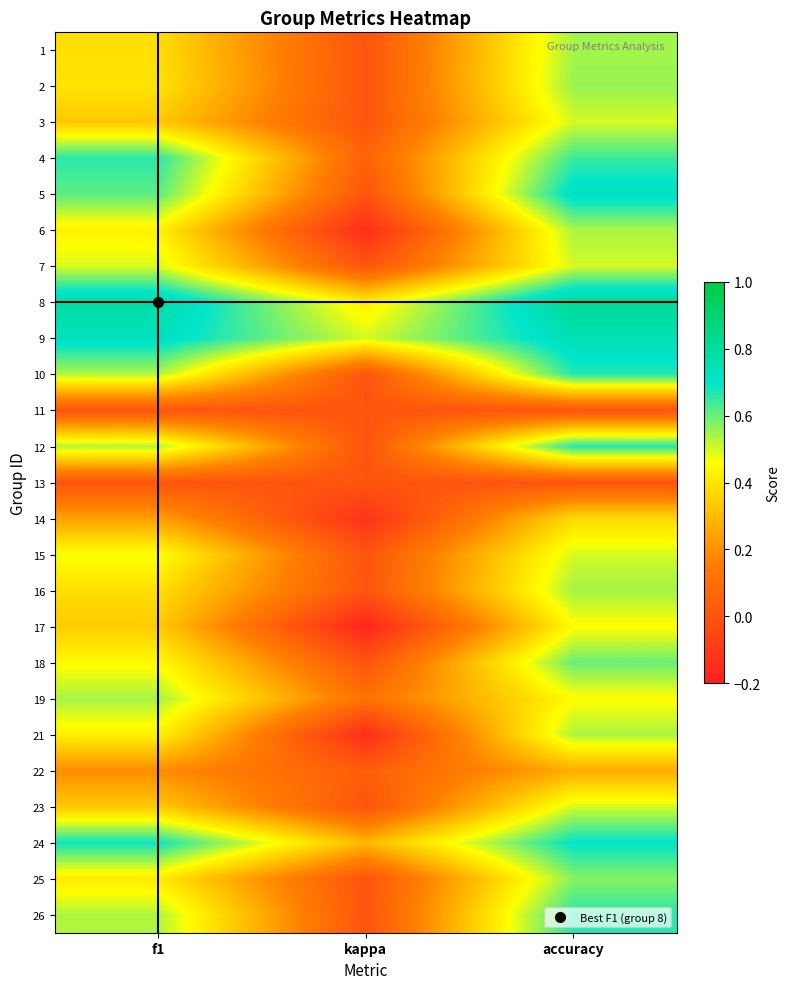

What is the difference between the highest and lowest values at f1?

0.8